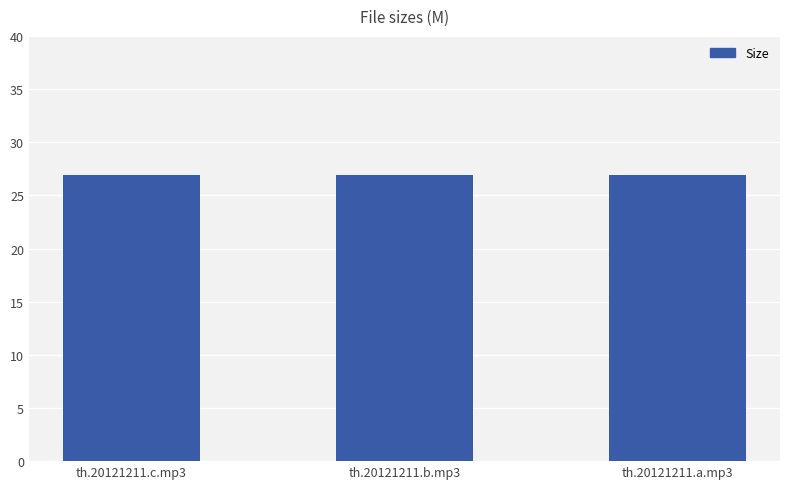

What is the average value?

26.9